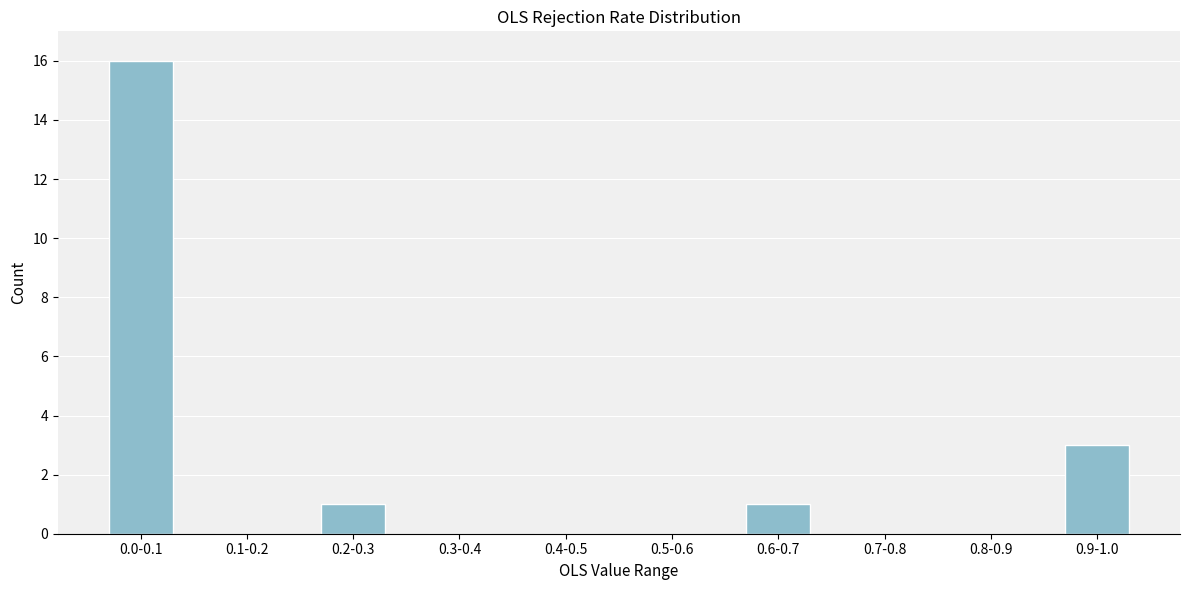

Reading left to right, extract all data points from this chart.

0.0-0.1=16	0.1-0.2=0	0.2-0.3=1	0.3-0.4=0	0.4-0.5=0	0.5-0.6=0	0.6-0.7=1	0.7-0.8=0	0.8-0.9=0	0.9-1.0=3